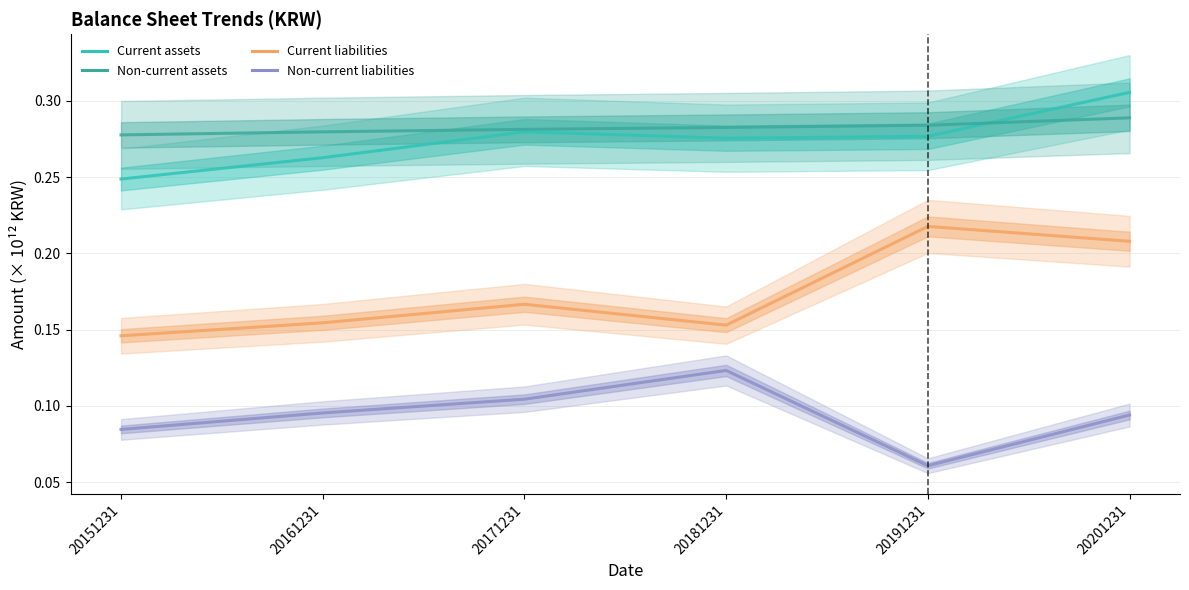

The value of Current liabilities at 20171231 is 0.1. True or false?

False